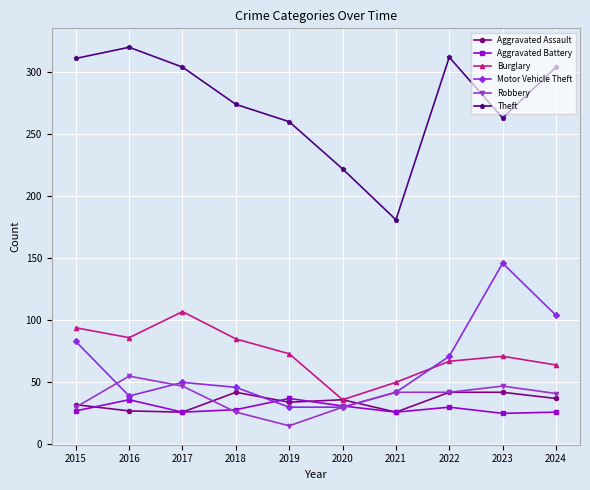

True or false: Aggravated Assault and Theft intersect in this chart.

False